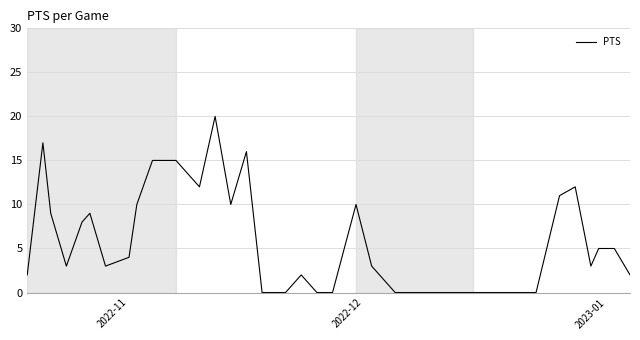

What is the greatest value displayed?

20